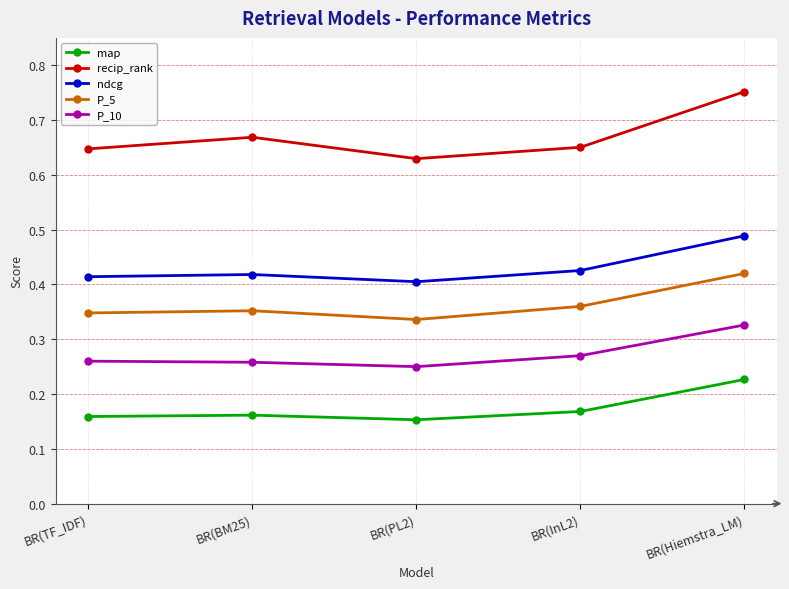

How many interior local valleys does the map series have?

1